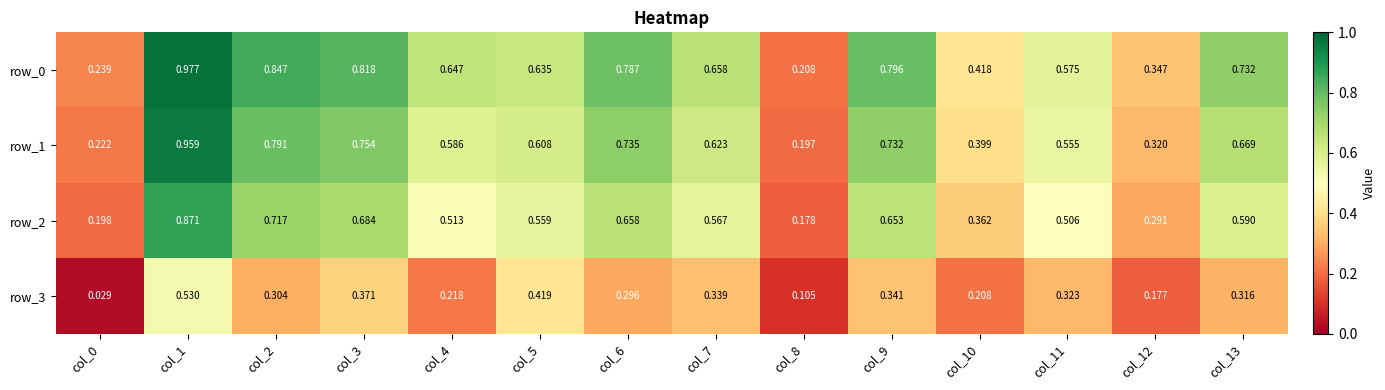

What is the sum of all row_0 values?

8.7